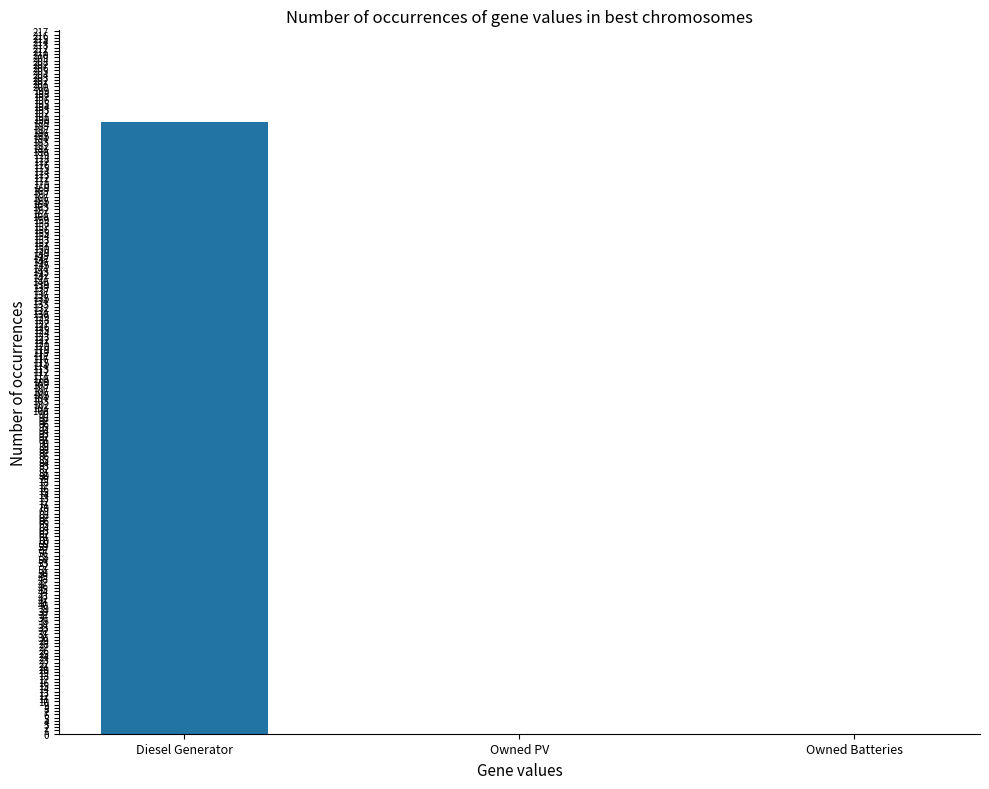

What is the maximum value shown in the chart?

189